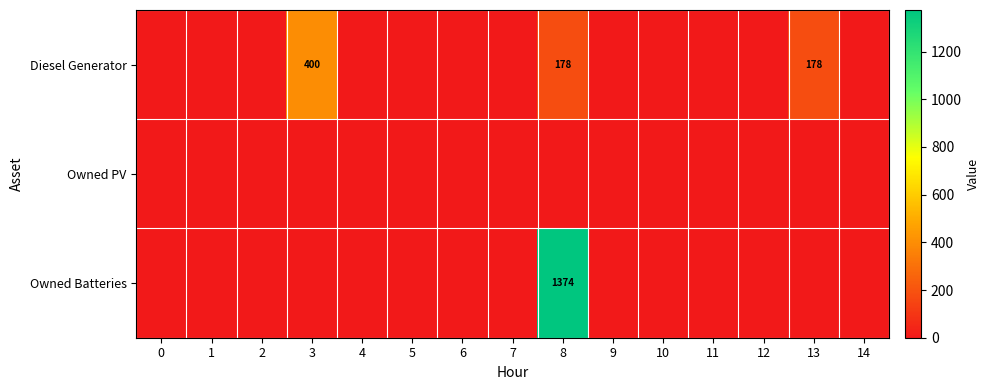

Is the value of Diesel Generator at 6 greater than the value of Owned Batteries at 0?

No